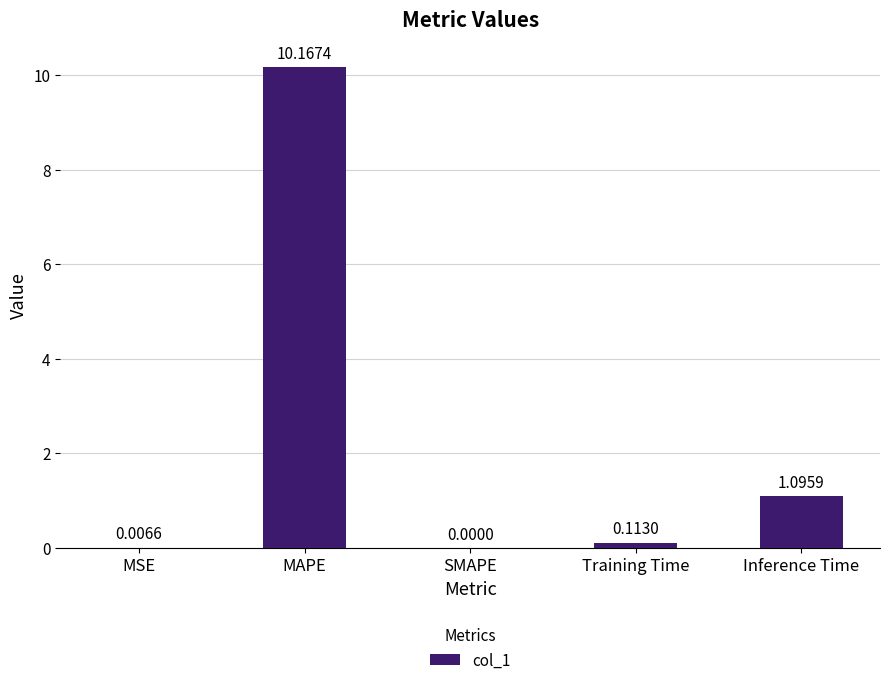

The value at MAPE is 3.0. True or false?

False